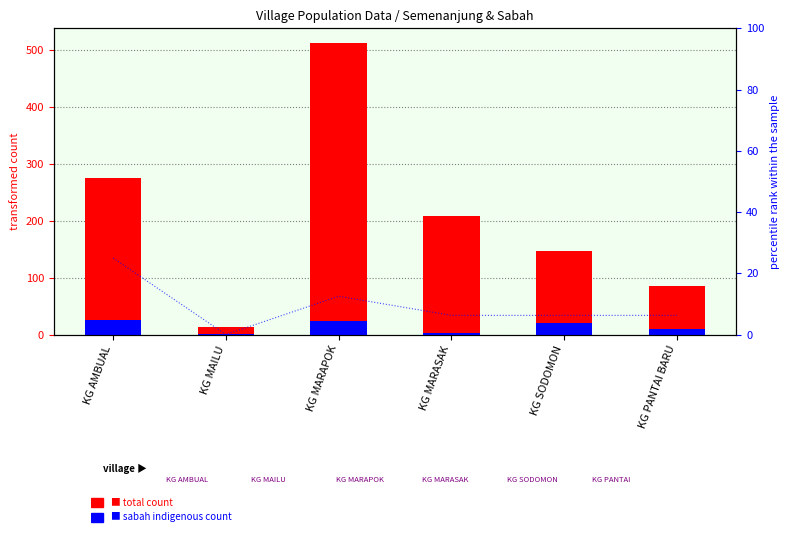

How many distinct data groups are displayed?

2